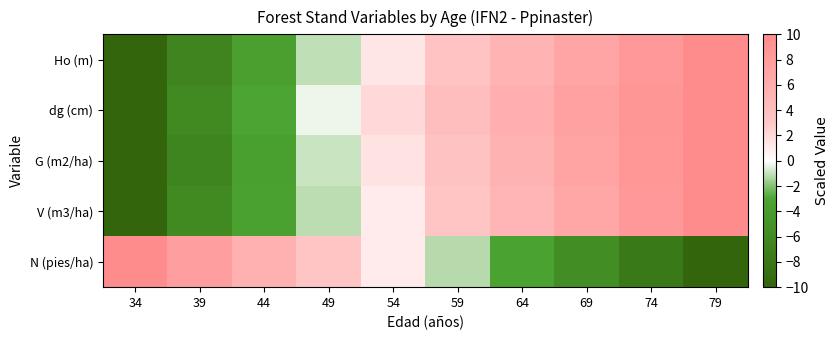

Between 44 and 49, which is larger?

49